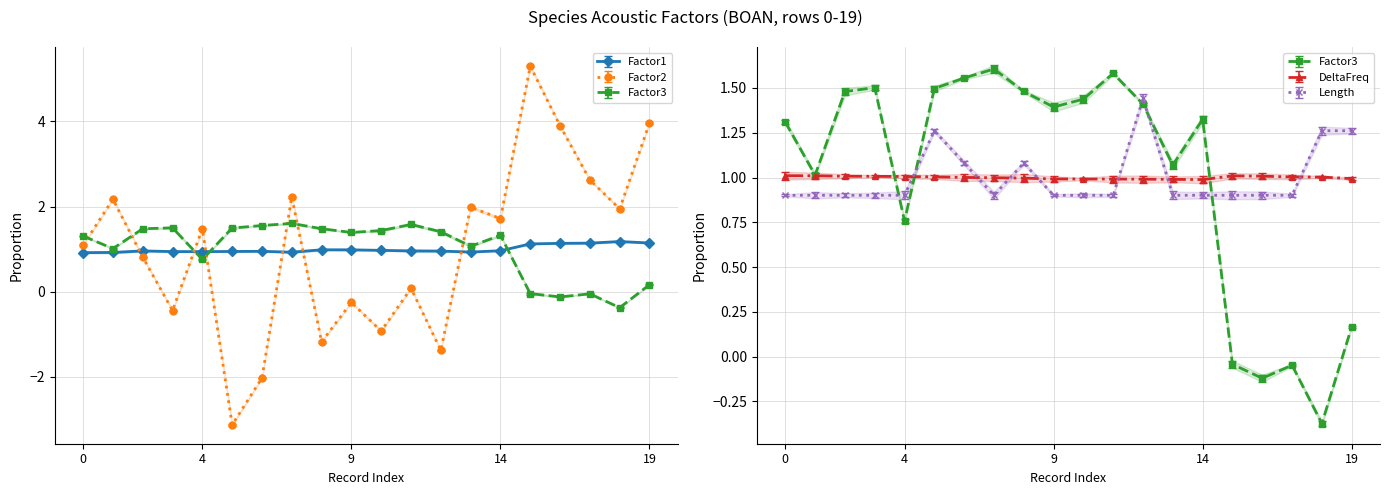

At 7, list the series in order from smallest to largest.

Length, Factor1, DeltaFreq, Factor3, Factor2